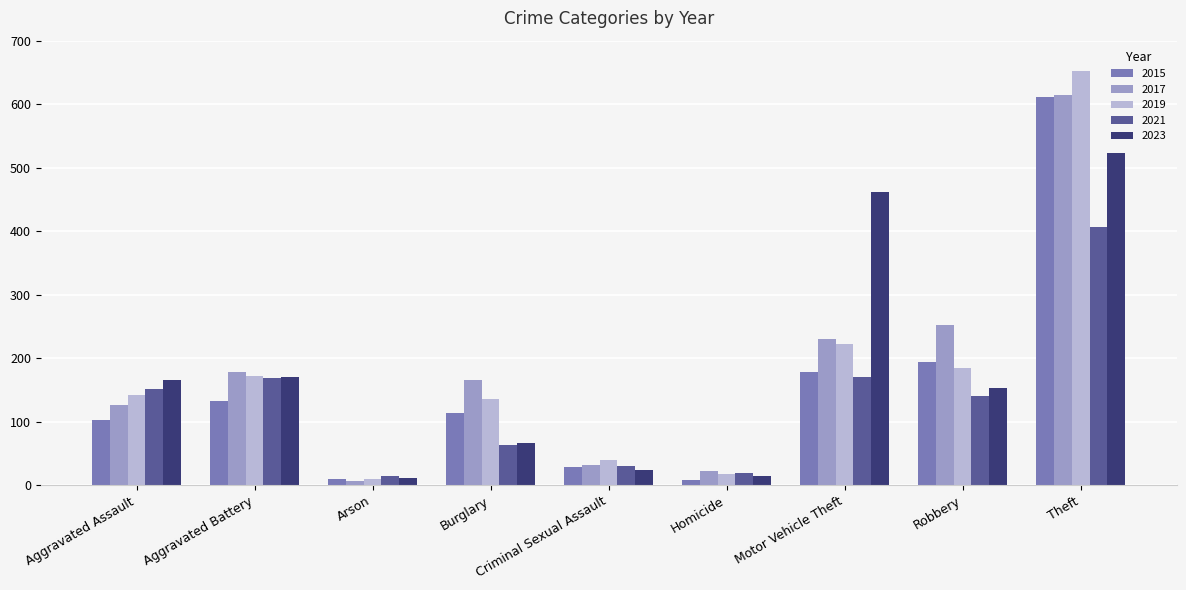

Are the bars horizontal?

No